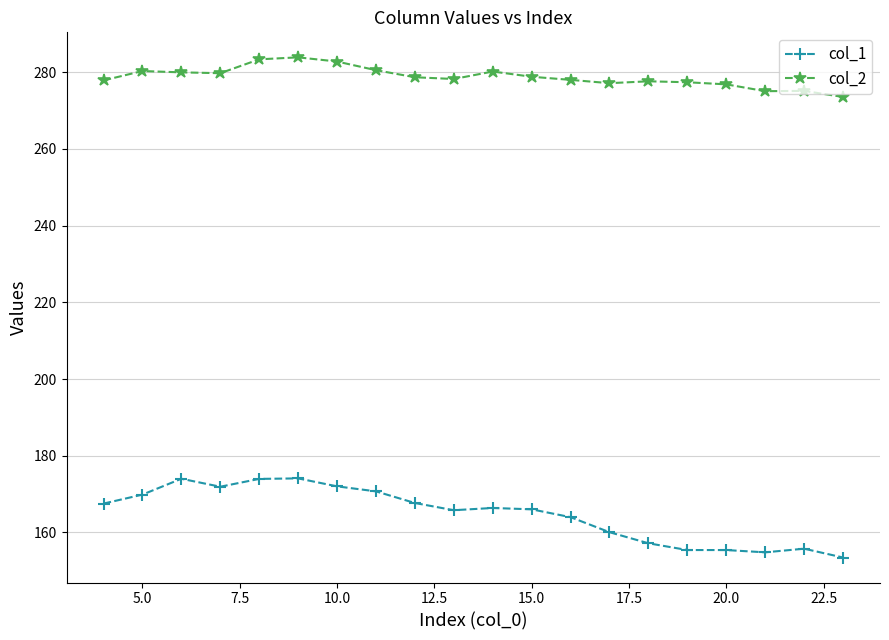

What is the smallest value displayed?

153.5